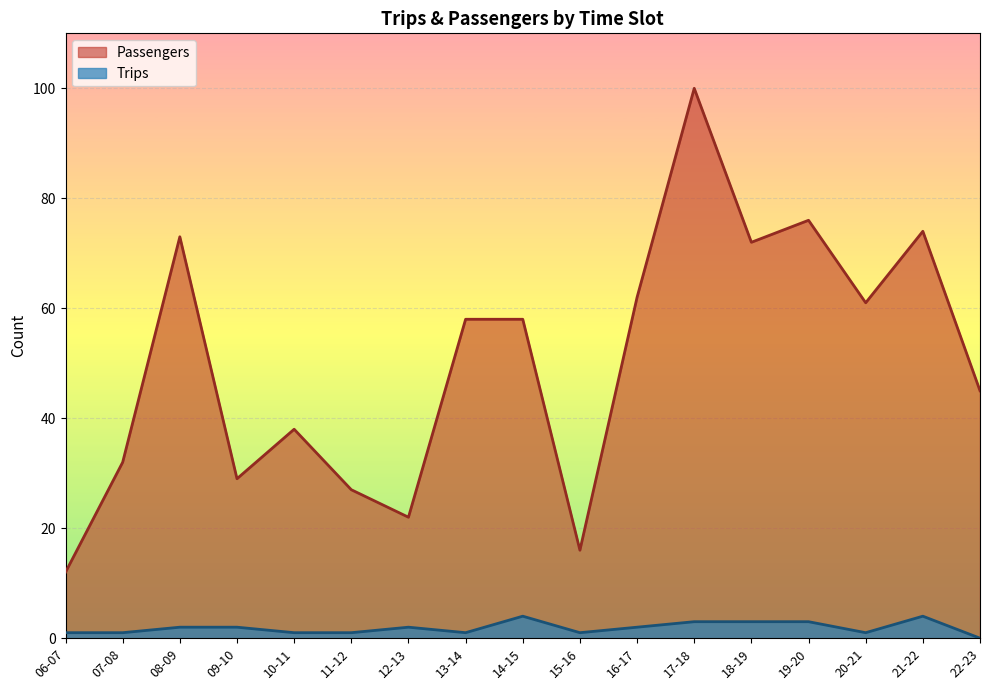

What is the difference between the Passengers values at 08-09 and 21-22?

1